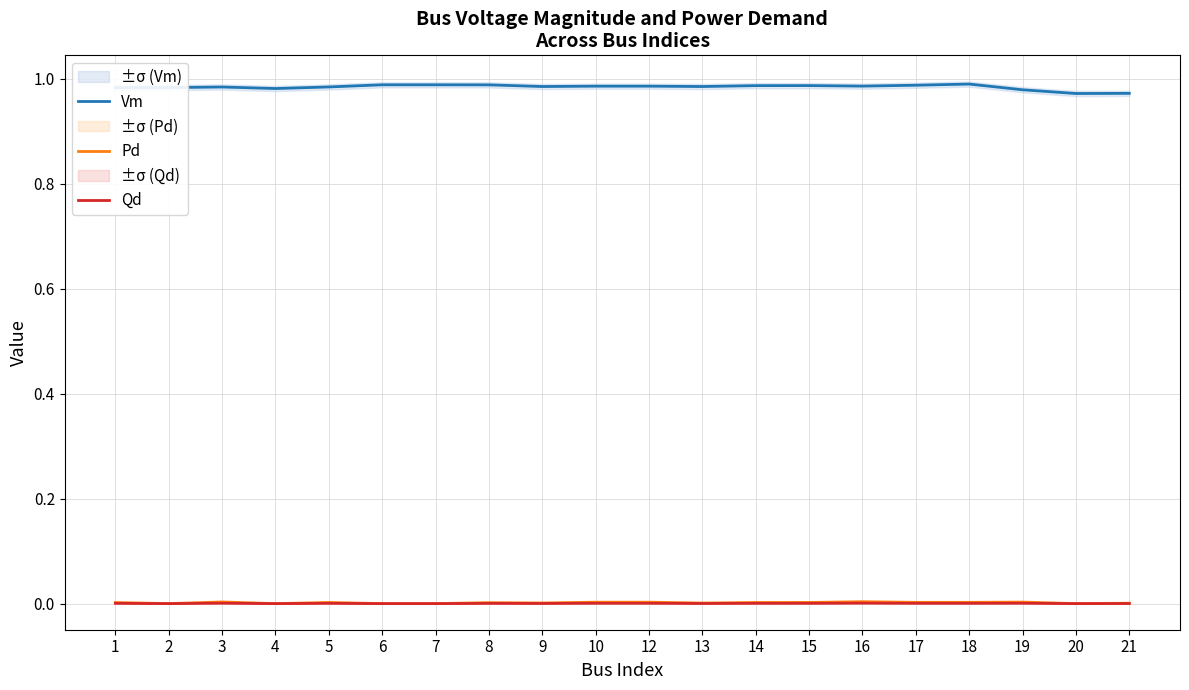

The Vm series shows 0.2 at 21. True or false?

False